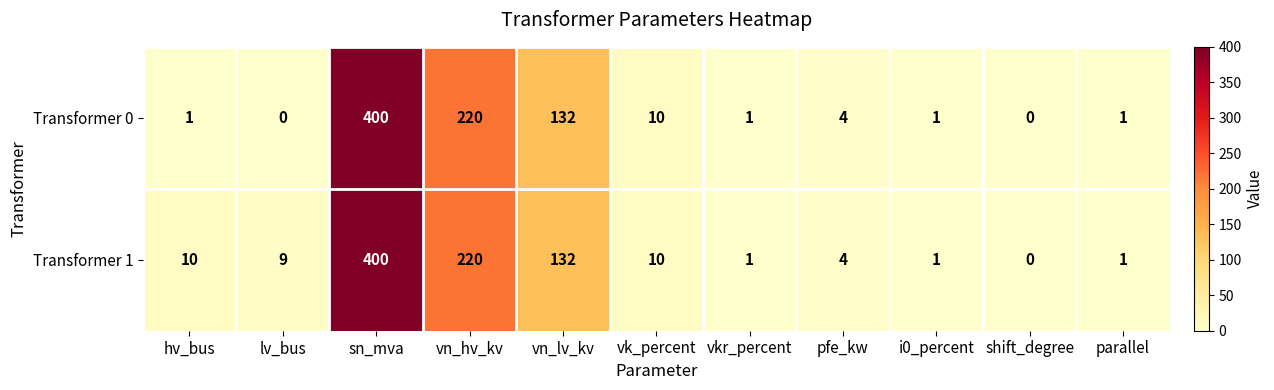

Reading left to right, what are all the values shown in this chart?

Transformer 0: hv_bus=1	lv_bus=0	sn_mva=400	vn_hv_kv=220	vn_lv_kv=132	vk_percent=10	vkr_percent=1	pfe_kw=4	i0_percent=1	shift_degree=0	parallel=1
Transformer 1: hv_bus=10	lv_bus=9	sn_mva=400	vn_hv_kv=220	vn_lv_kv=132	vk_percent=10	vkr_percent=1	pfe_kw=4	i0_percent=1	shift_degree=0	parallel=1